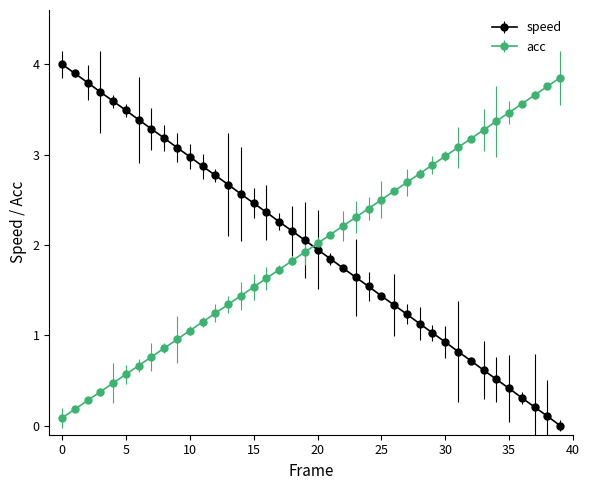

Is this an area chart (filled region under the line)?

No